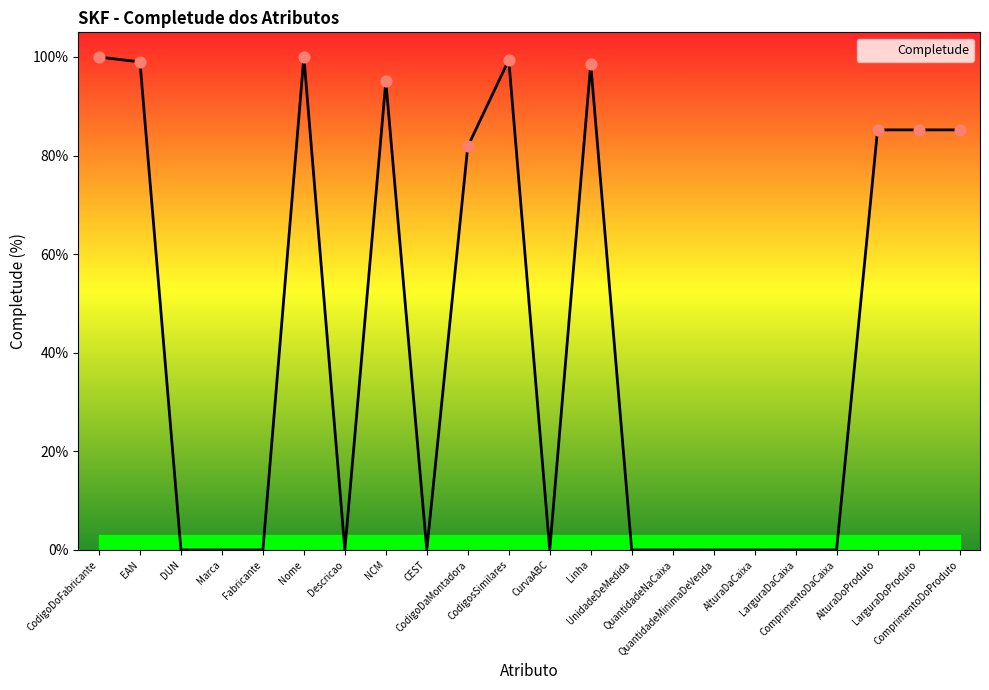

Is this an area chart (filled region under the line)?

Yes